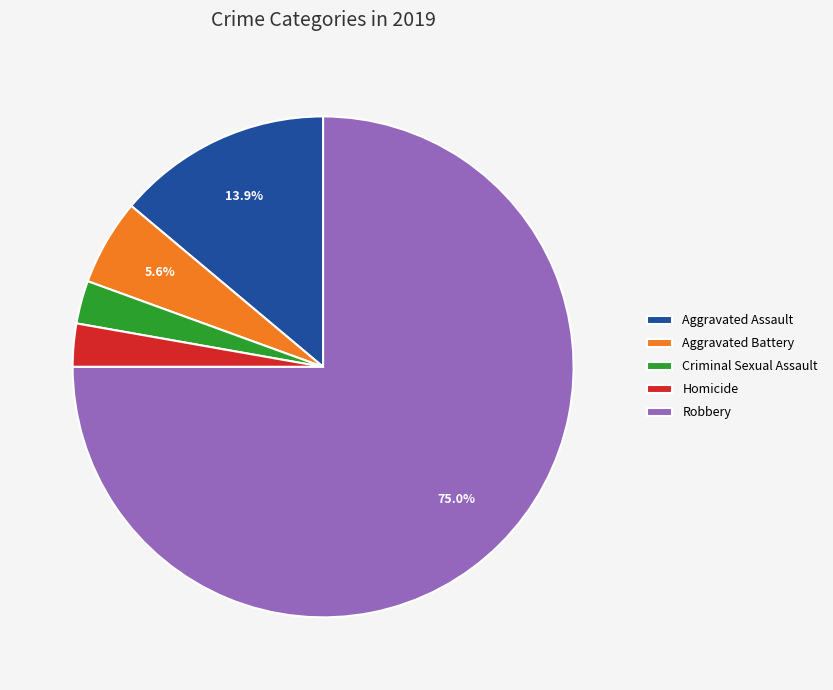

The Aggravated Battery slice represents 6% of the pie. True or false?

True